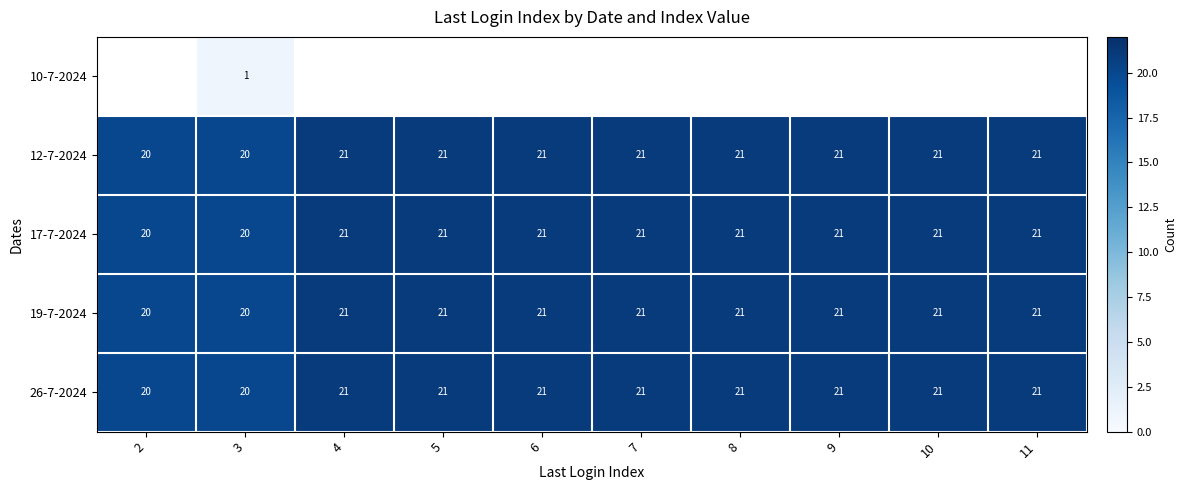

Count the 17-7-2024 values in the range 21 to 22.

8